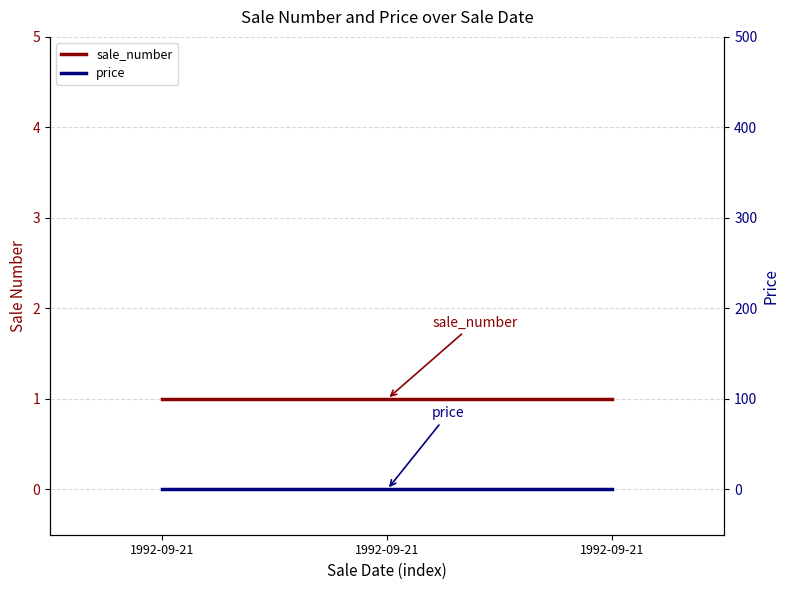

Reading left to right, transcribe all the data shown in this chart.

sale_number: 1992-09-21=1	1992-09-21=1	1992-09-21=1
price: 1992-09-21=0	1992-09-21=0	1992-09-21=0